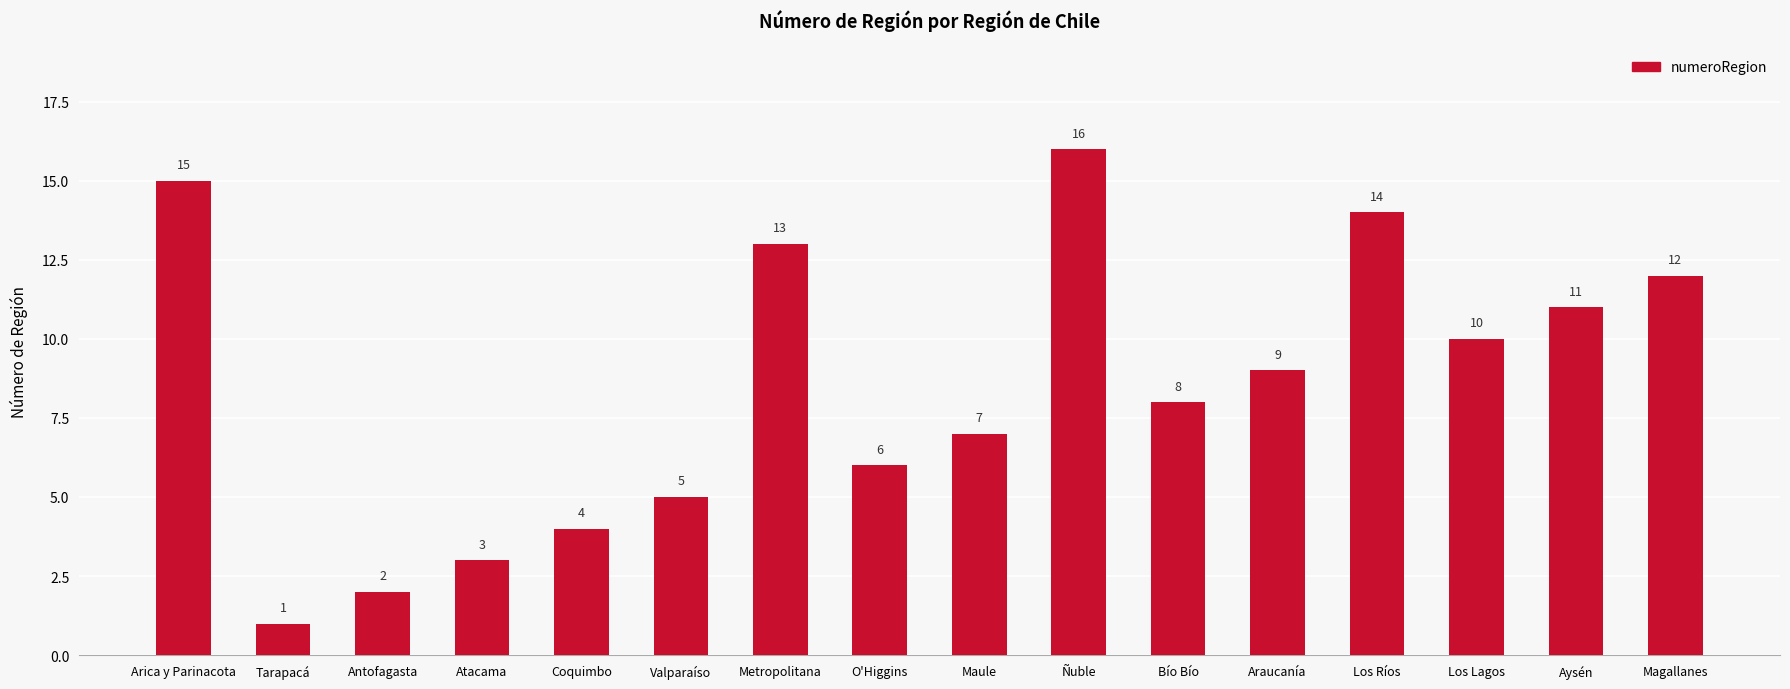

Which category has the lowest value across all series?

Tarapacá